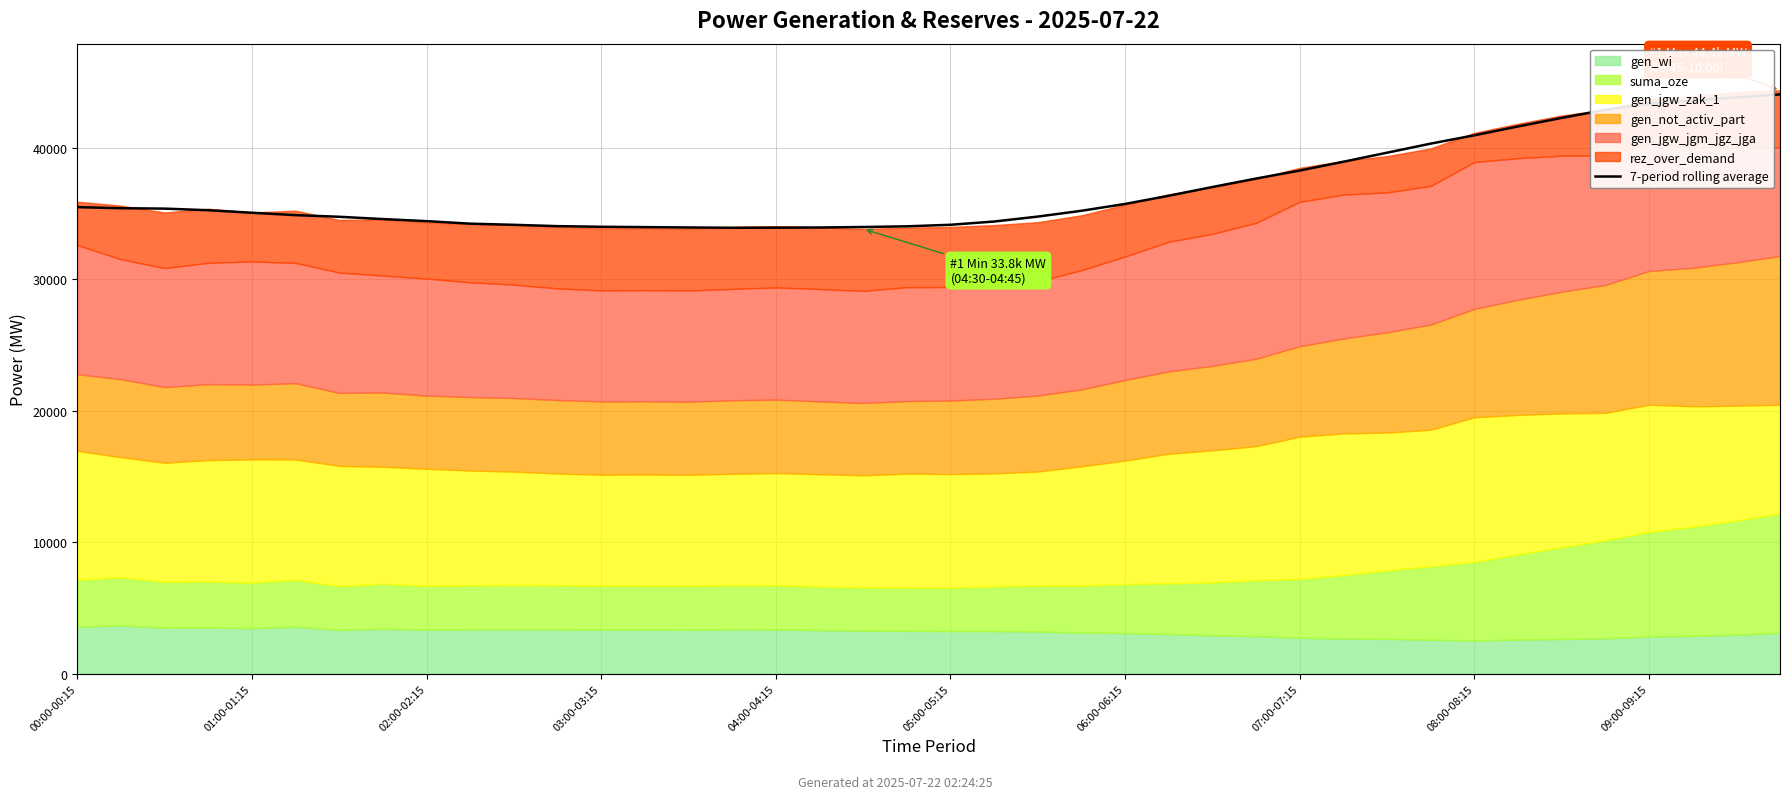

What is the label of the 1st point from the left?

00:00-00:15